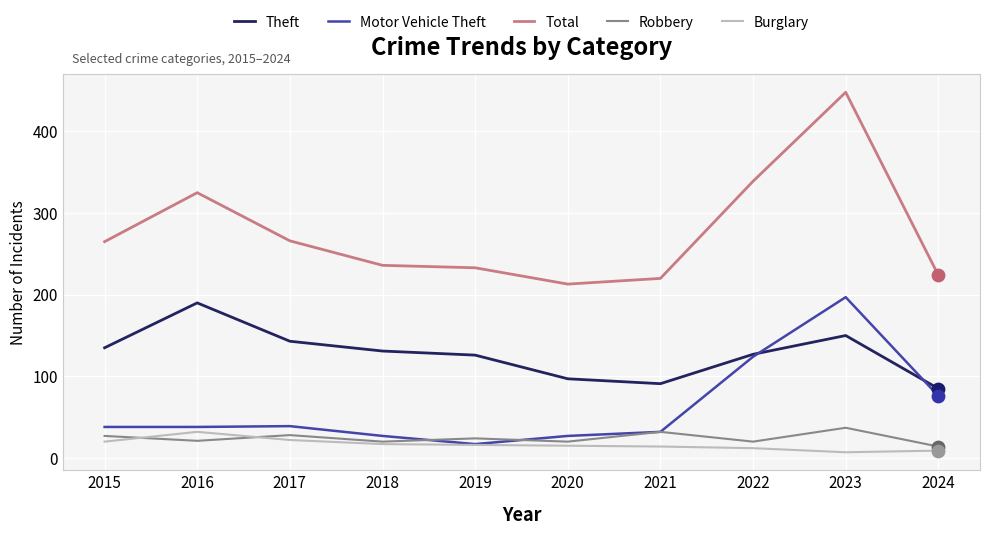

Which series has the widest spread of values?

Total